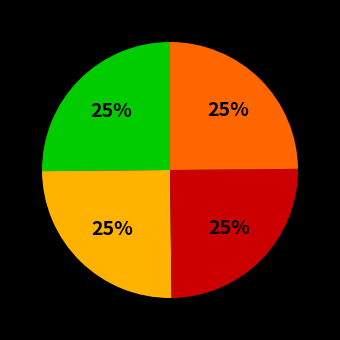

To the nearest percent, what is the average slice percentage?

25%